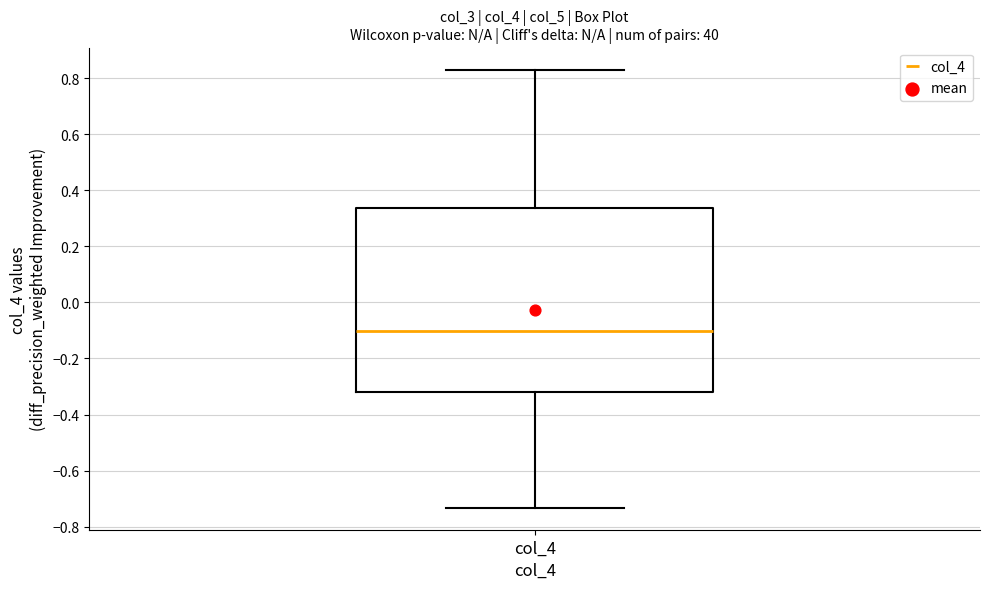

Read this box plot against the y-axis: the position of the median line, the range covered by the box, and the ends of both whiskers. The values are not printed on the chart, so give them approximately, as read against the axis.

median -0.10, box -0.32 to 0.34, whiskers -0.74 to 0.84